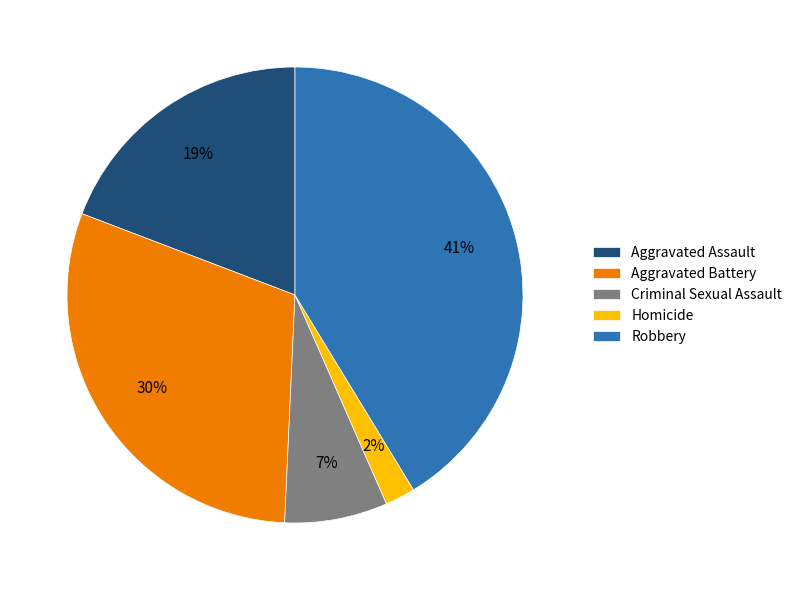

Rank the categories by value from highest to lowest.

Robbery, Aggravated Battery, Aggravated Assault, Criminal Sexual Assault, Homicide